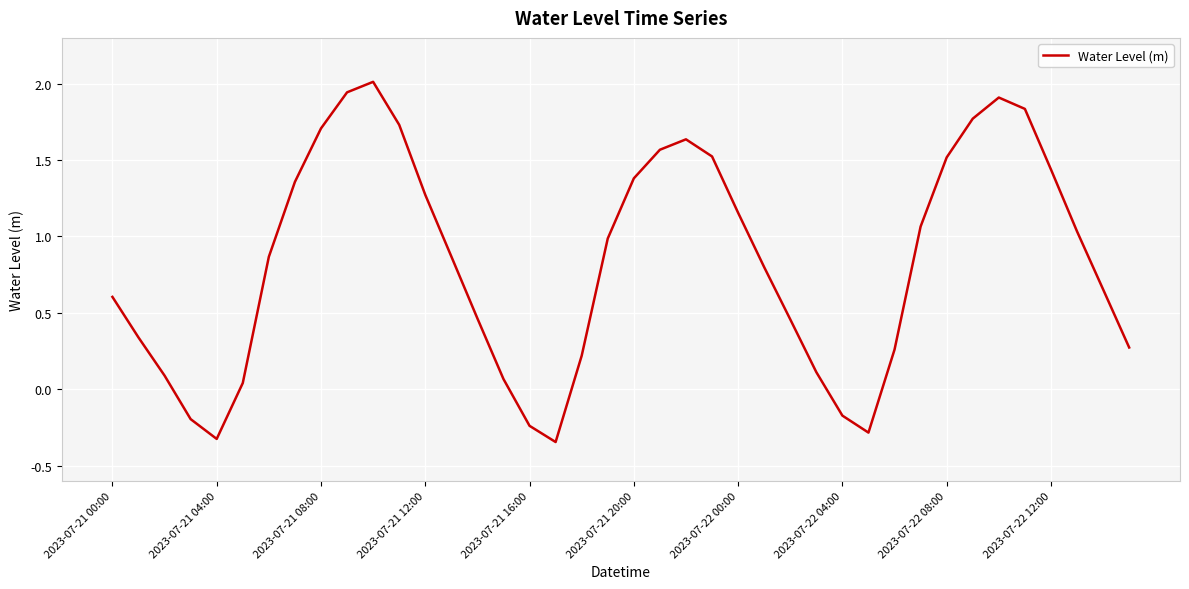

What is the maximum value shown in the chart?

2.0